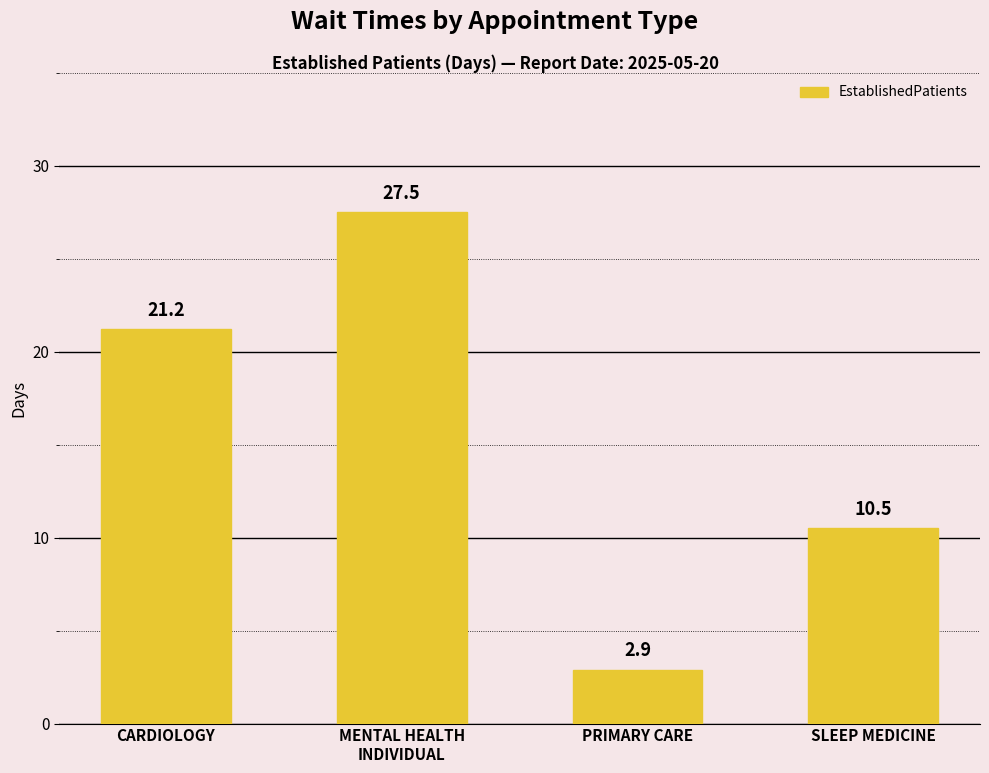

Reading right to left, extract all data points from this chart.

SLEEP MEDICINE=10.5	PRIMARY CARE=2.9	MENTAL HEALTH
INDIVIDUAL=27.5	CARDIOLOGY=21.2